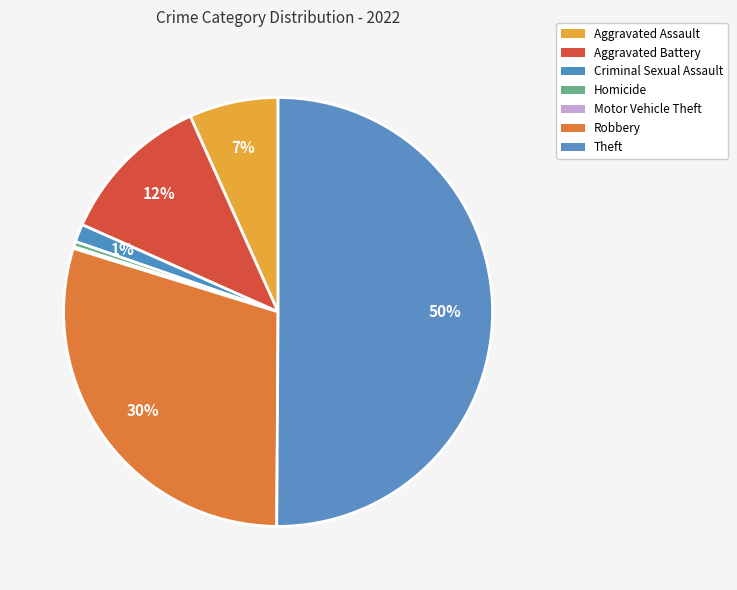

Is it true that Robbery is 43% of the pie?

False